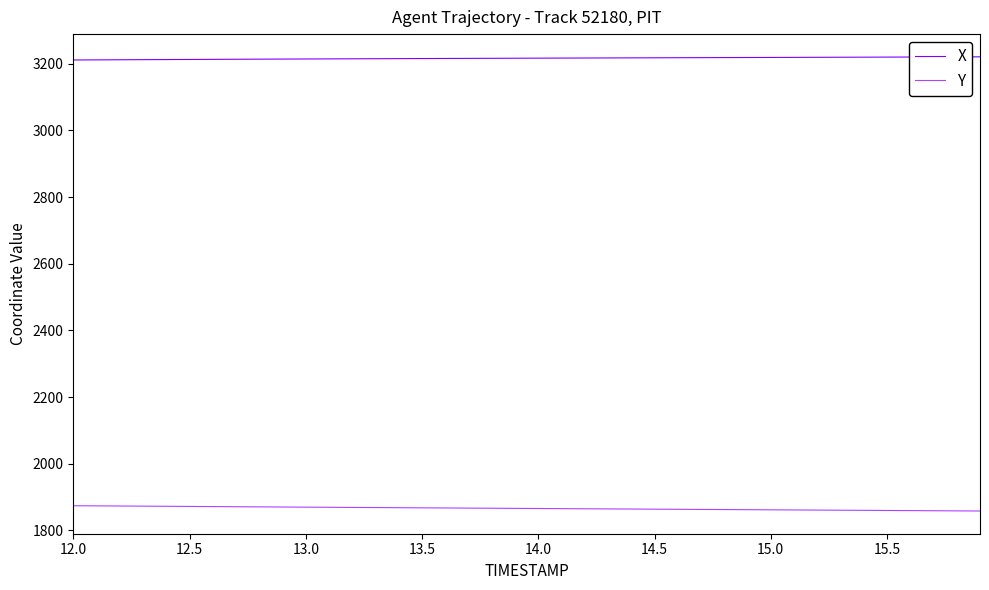

True or false: X and Y intersect in this chart.

False